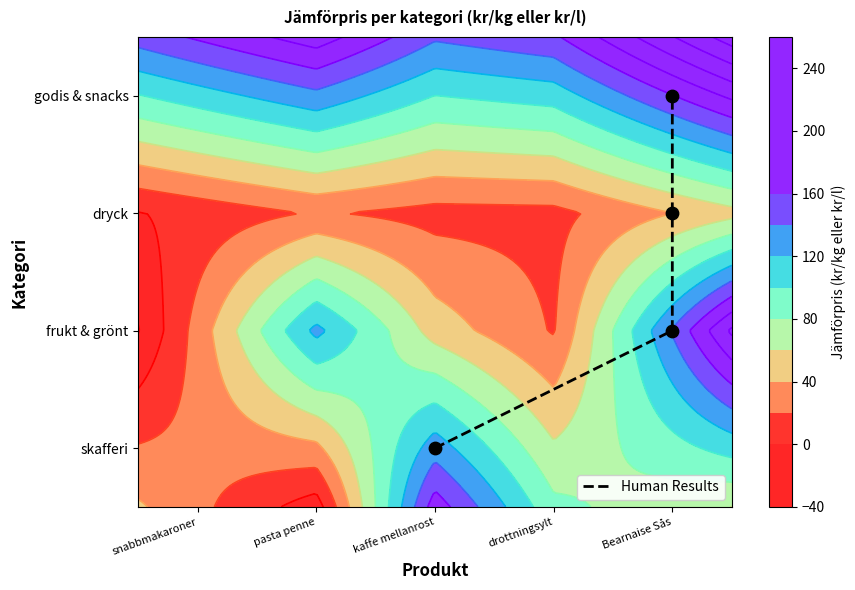

The value at Bearnaise Sås is 1. True or false?

False